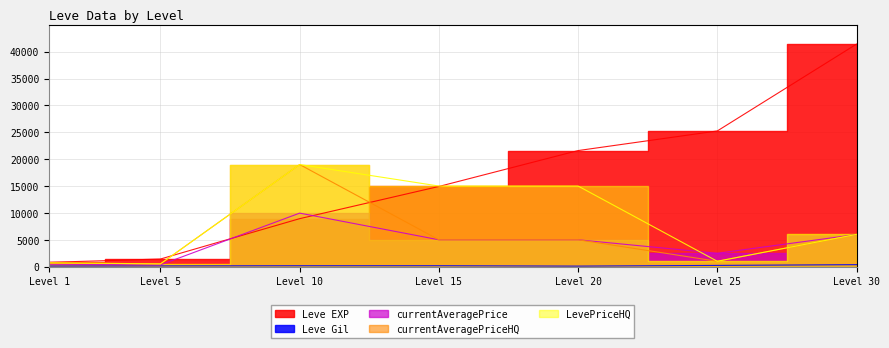

Which series has the widest spread of values?

Leve EXP